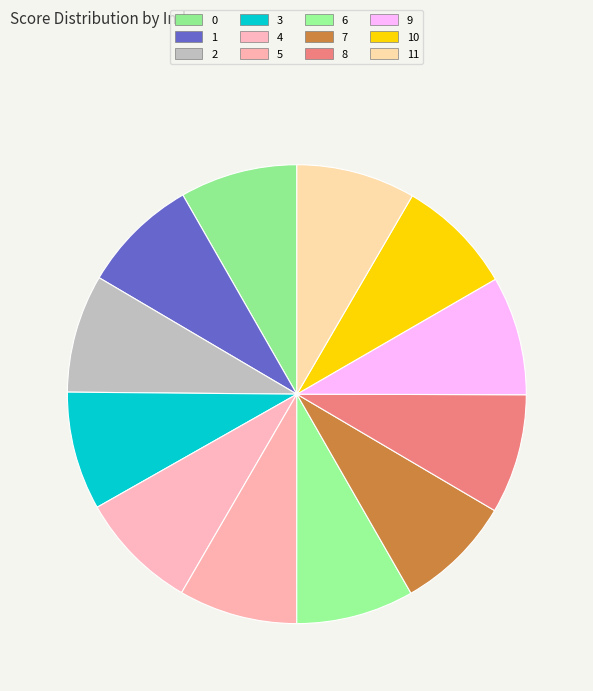

Combined, do 1 and 3 account for over 50%?

No